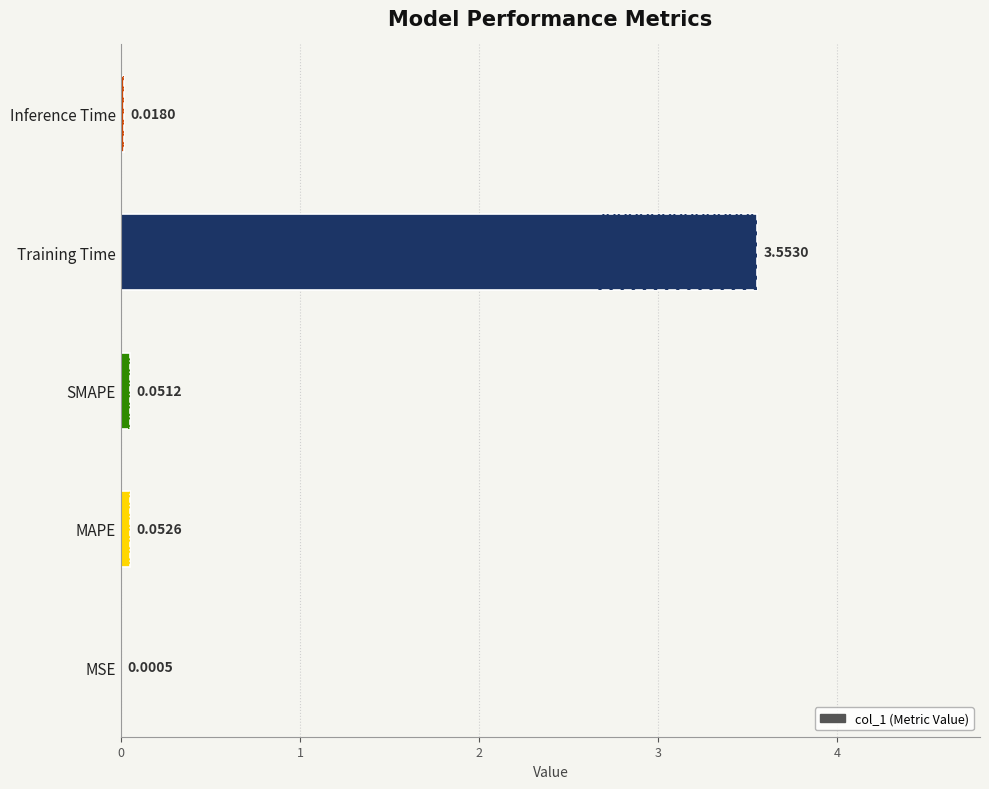

Which label corresponds to the largest value in the chart?

Training Time